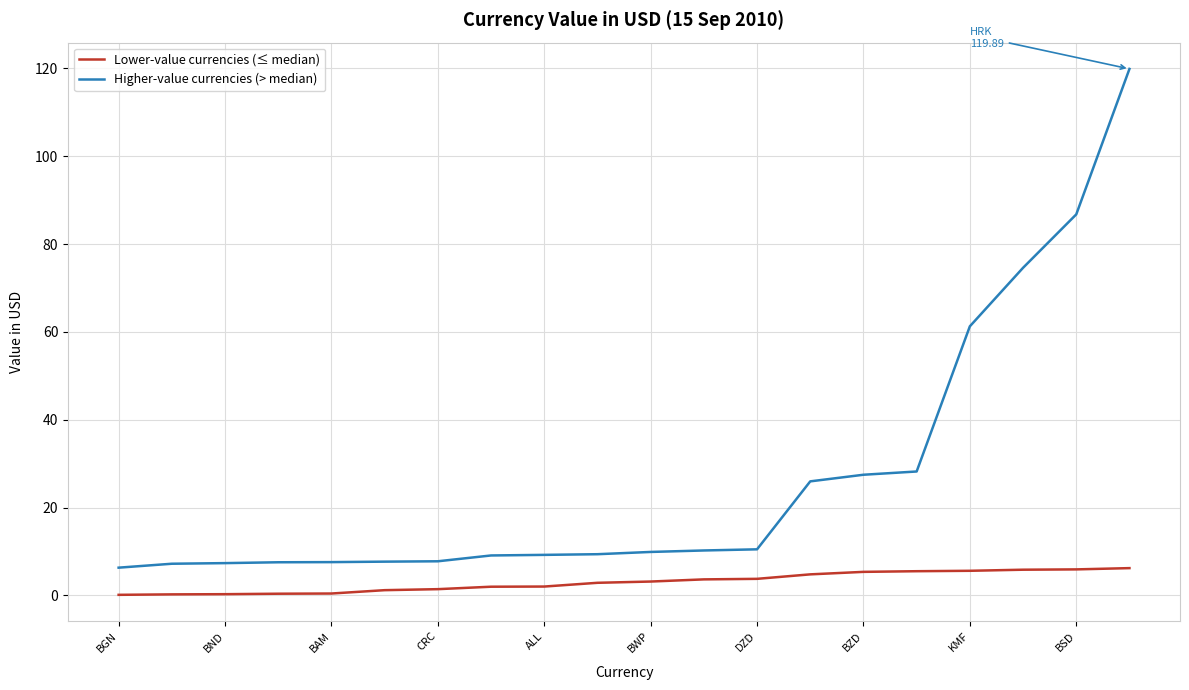

Which series has the largest total across all categories?

Higher-value currencies (> median)